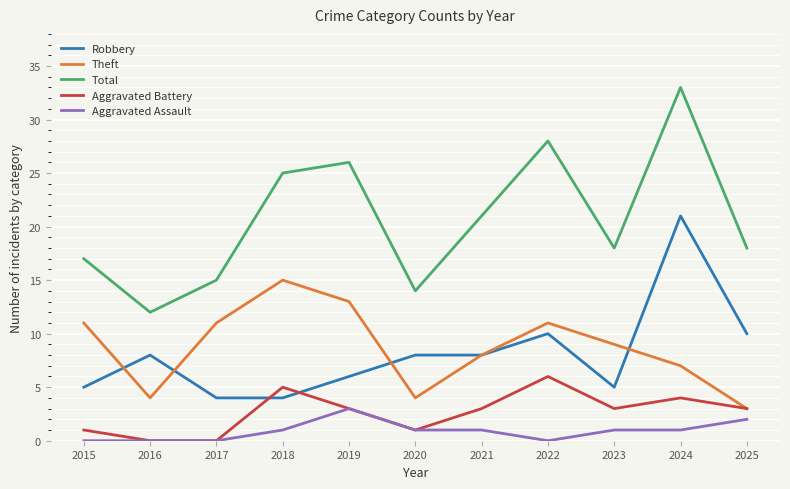

What is the difference between the highest and lowest values at 2018?

24